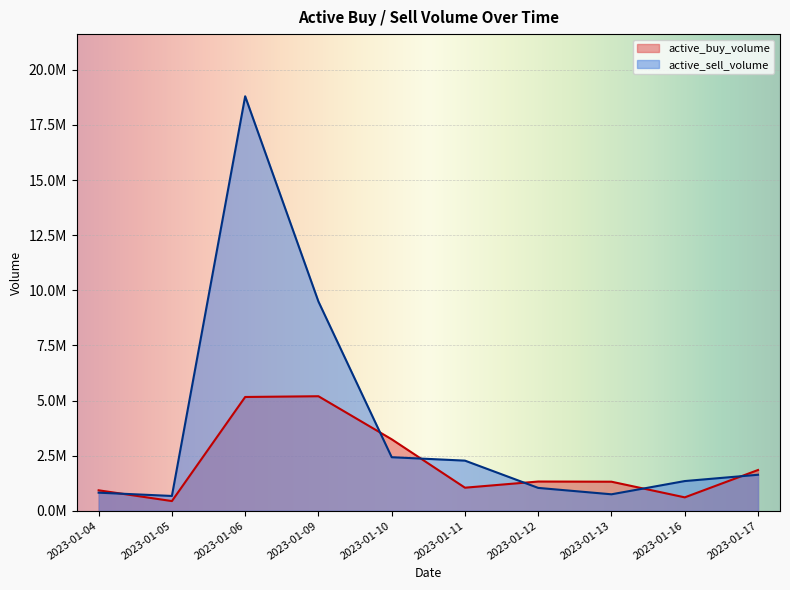

What is the difference between the maximum and second lowest values in the active_buy_volume series?

4586209